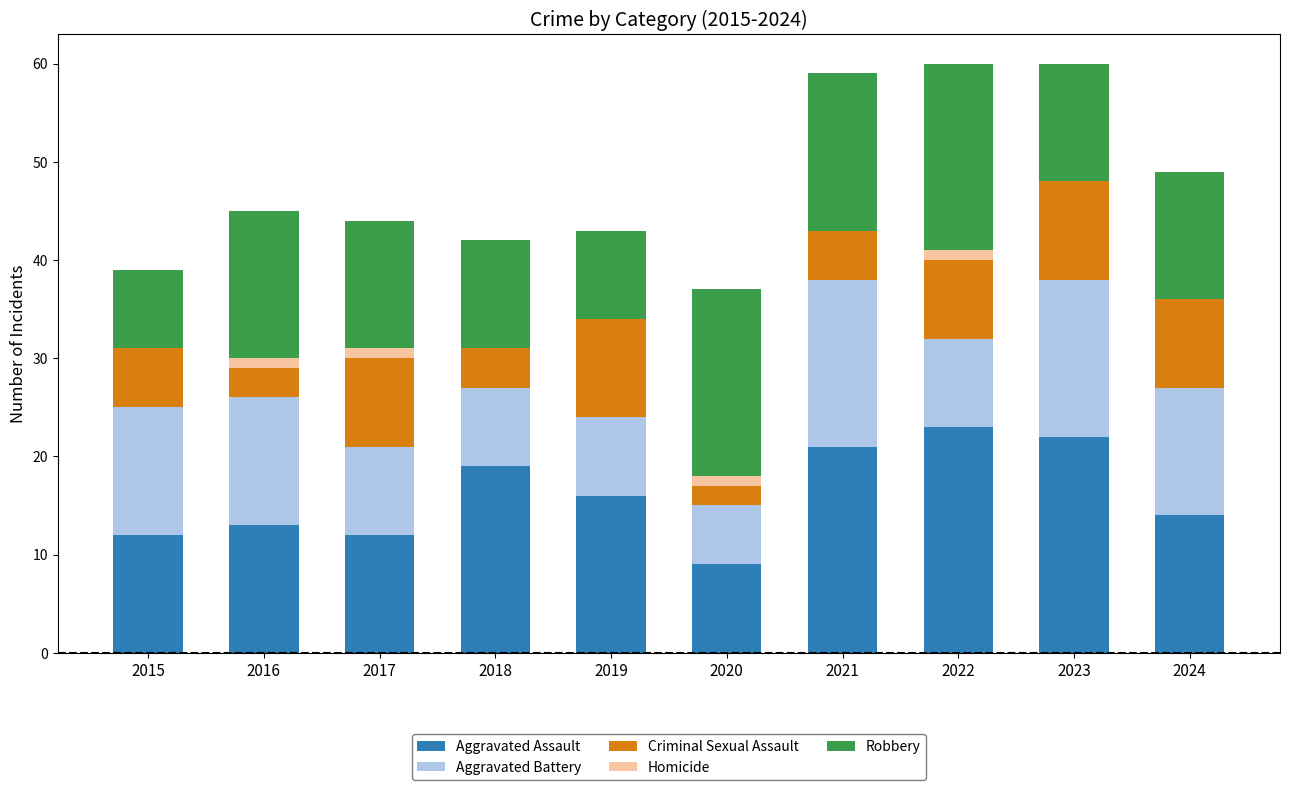

What are all the series names shown in the legend?

Aggravated Assault, Aggravated Battery, Criminal Sexual Assault, Homicide, Robbery